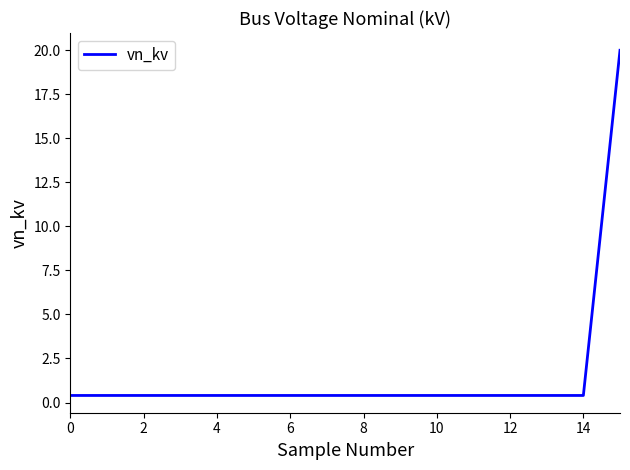

What is the difference between the maximum and minimum values?

19.6